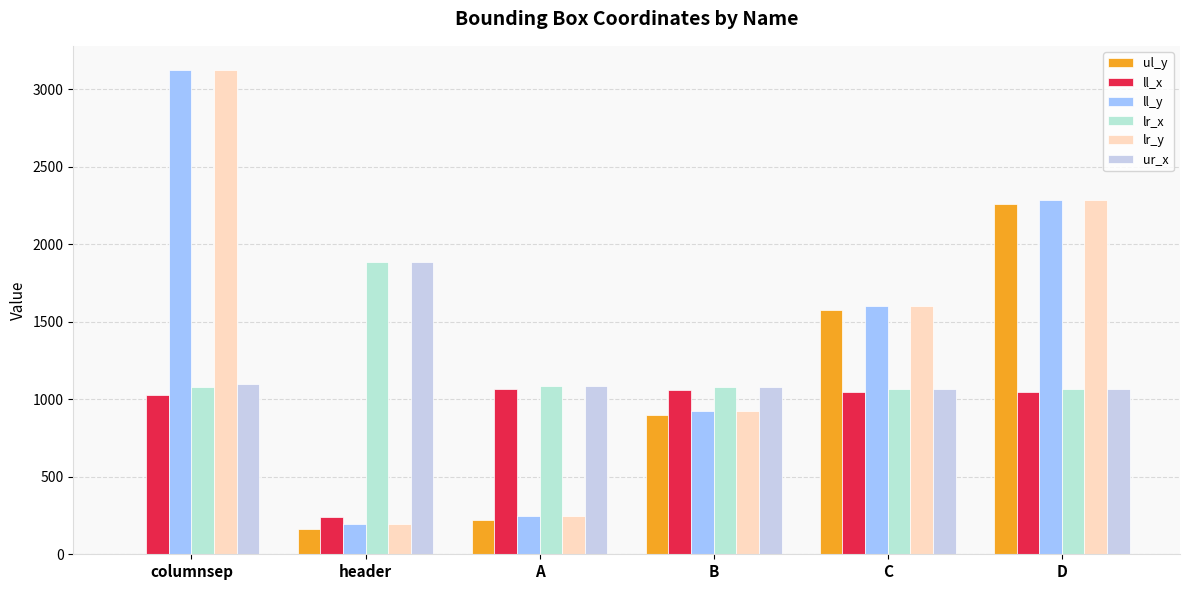

Reading left to right, transcribe all the data shown in this chart.

ul_y: 0	161	223	899	1576	2256
ll_x: 1026	242	1066	1057	1049	1048
ll_y: 3123	197	248	926	1603	2282
lr_x: 1078	1885	1087	1077	1069	1068
lr_y: 3123	197	248	926	1603	2282
ur_x: 1101	1885	1087	1077	1069	1068